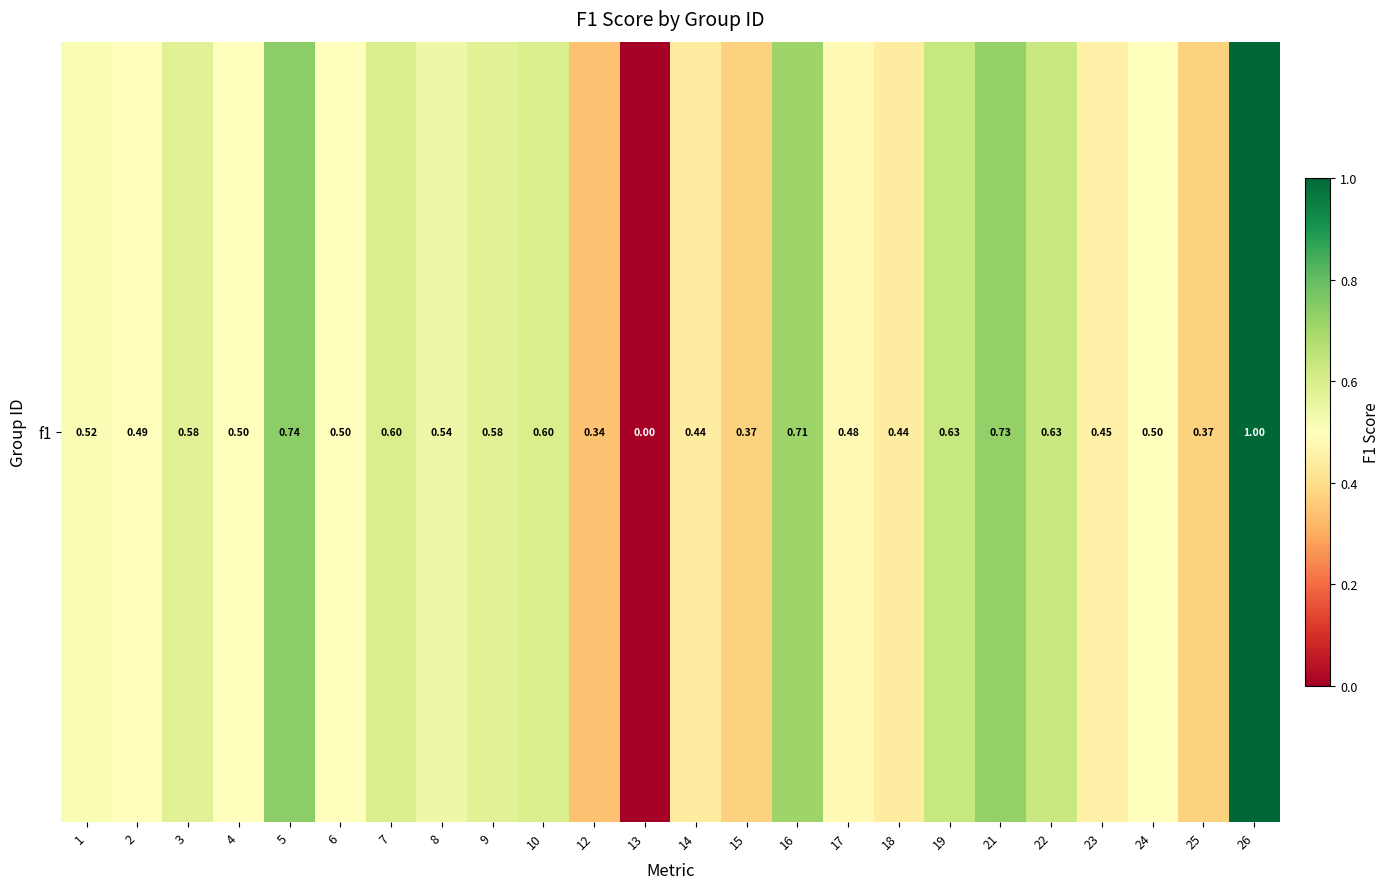

Between 12 and 4, which is larger?

4